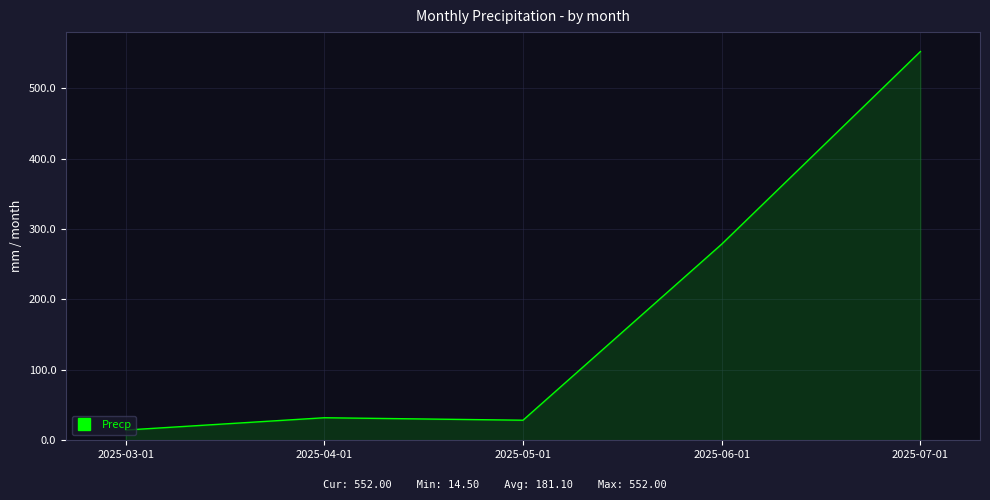

What is the ratio of the value at 2025-05-01 to the value at 2025-03-01?

2.0